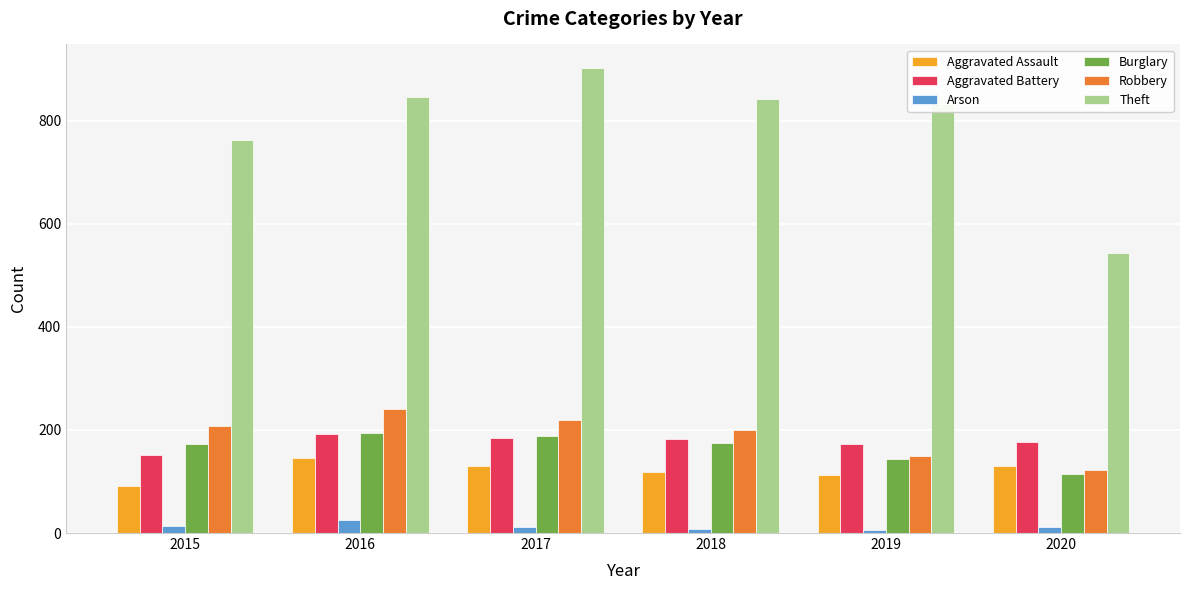

Which series changed the most between 2016 and 2019?

Robbery